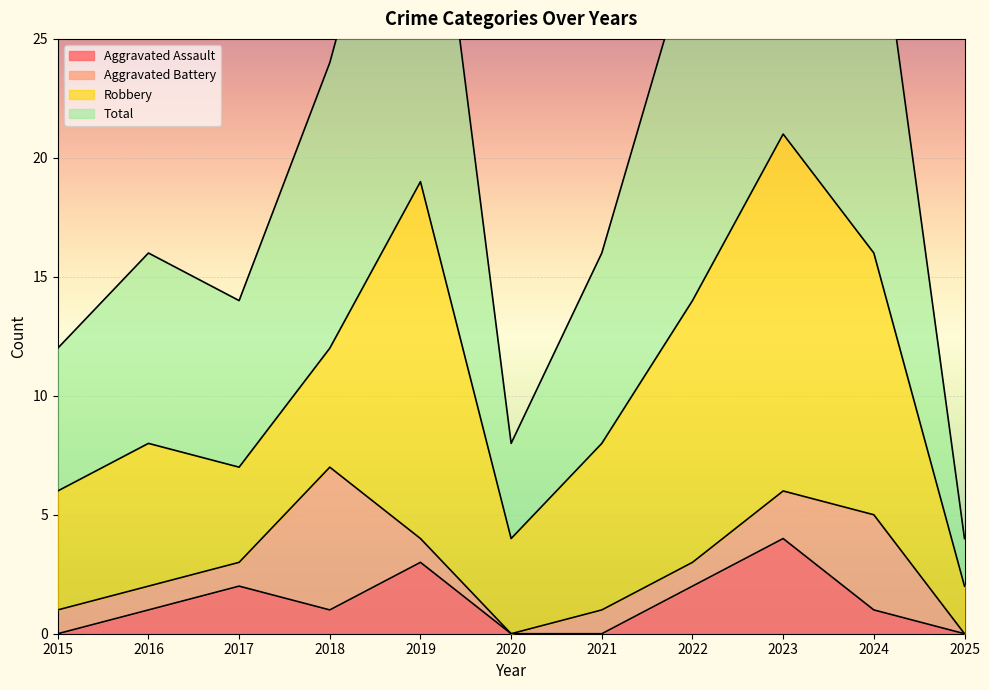

The Aggravated Assault series shows 6 at 2023. True or false?

False